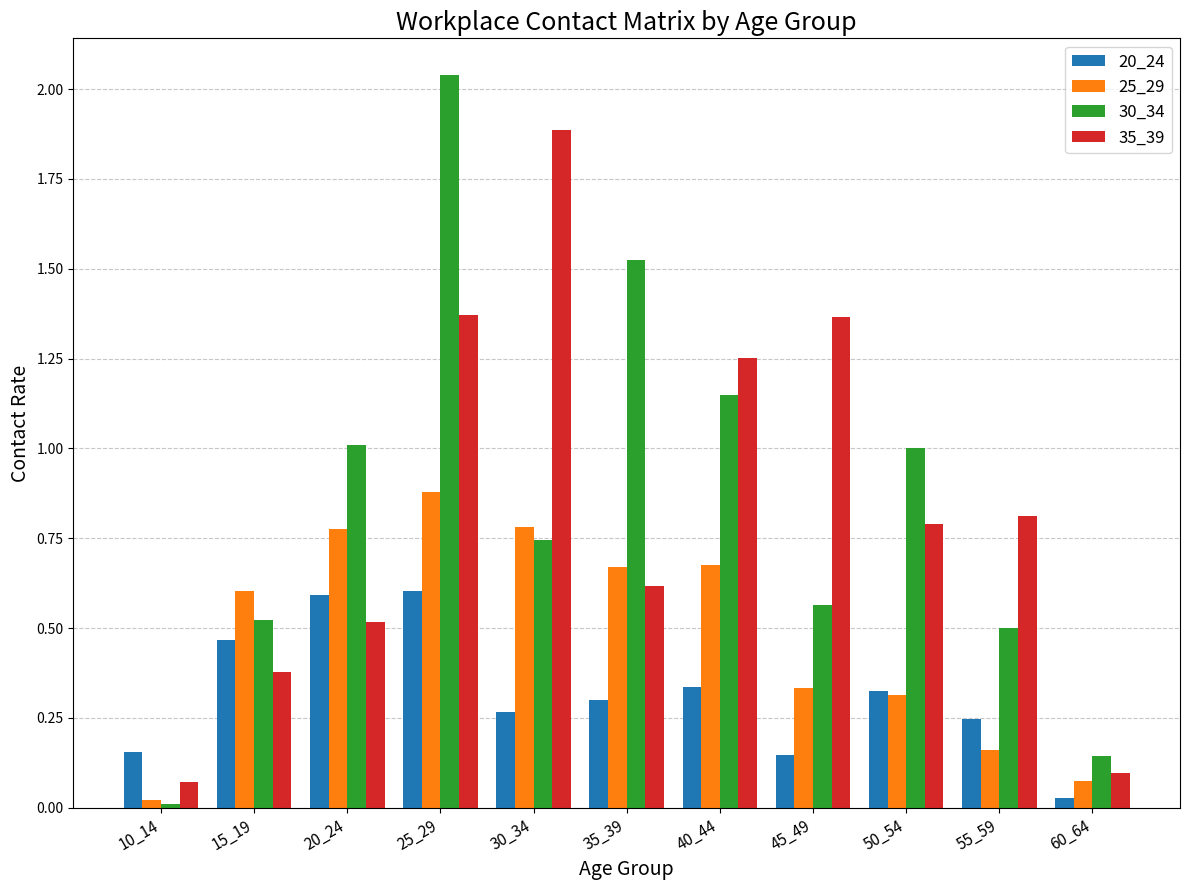

Is the value of 20_24 at 10_14 greater than the value of 25_29 at 35_39?

No